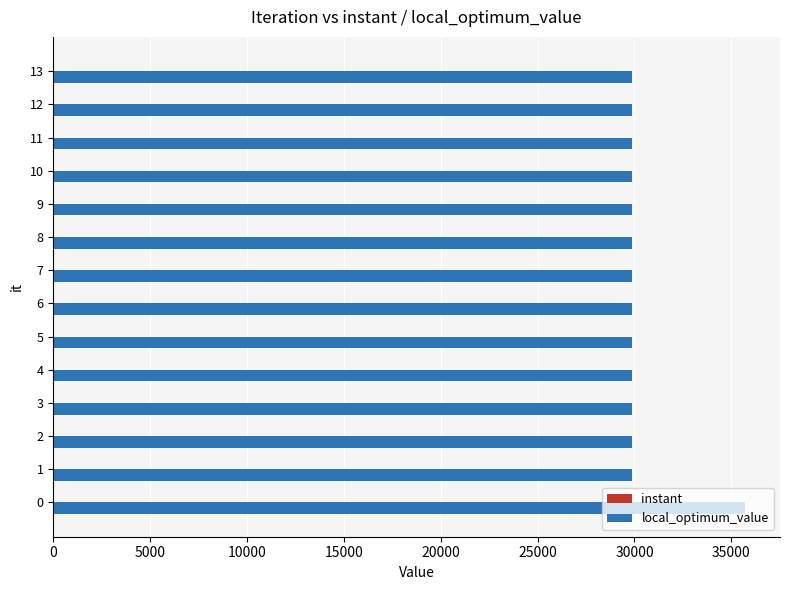

Which series has the largest total across all categories?

local_optimum_value